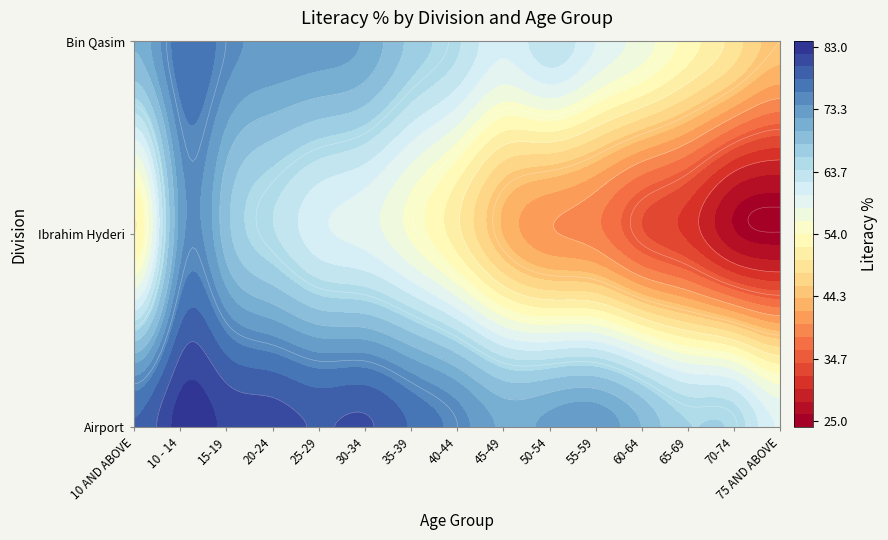

What is the difference between the second highest and second lowest values in the Ibrahim Hyderi series?

42.5